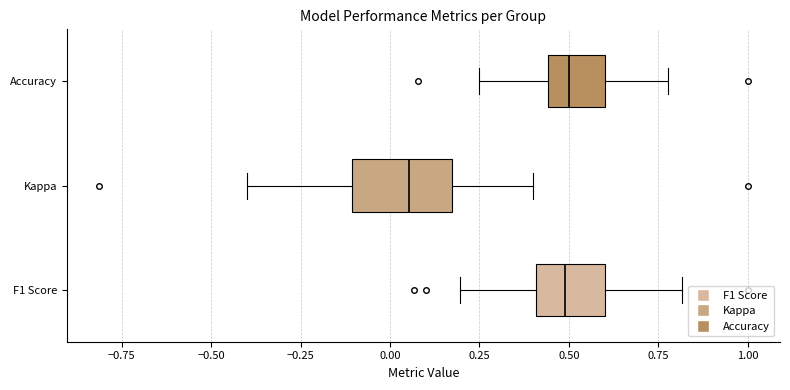

Comparing the boxes themselves (not the whiskers), which one is the widest?

Kappa